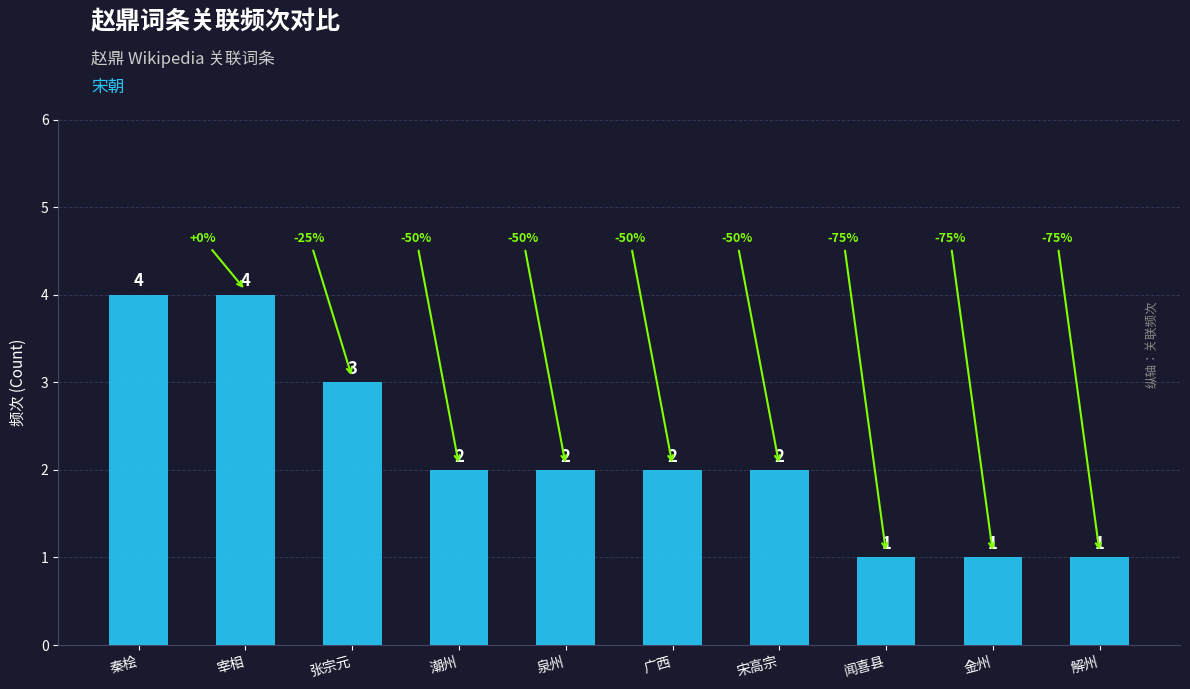

What is the value of the 7th bar from the left?

2